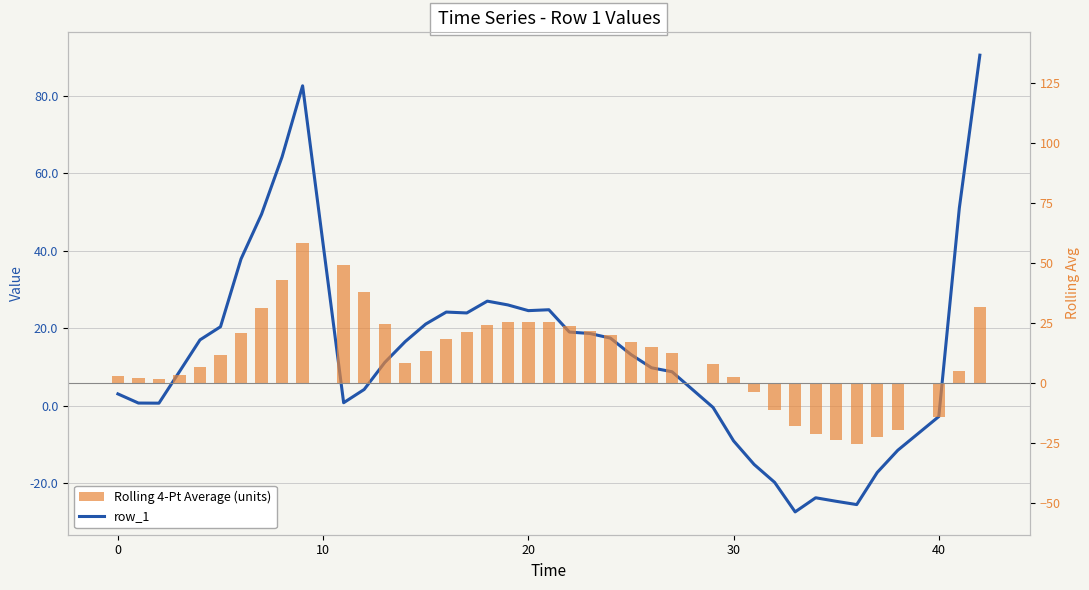

The row_1 series shows 22.8 at 24. True or false?

False